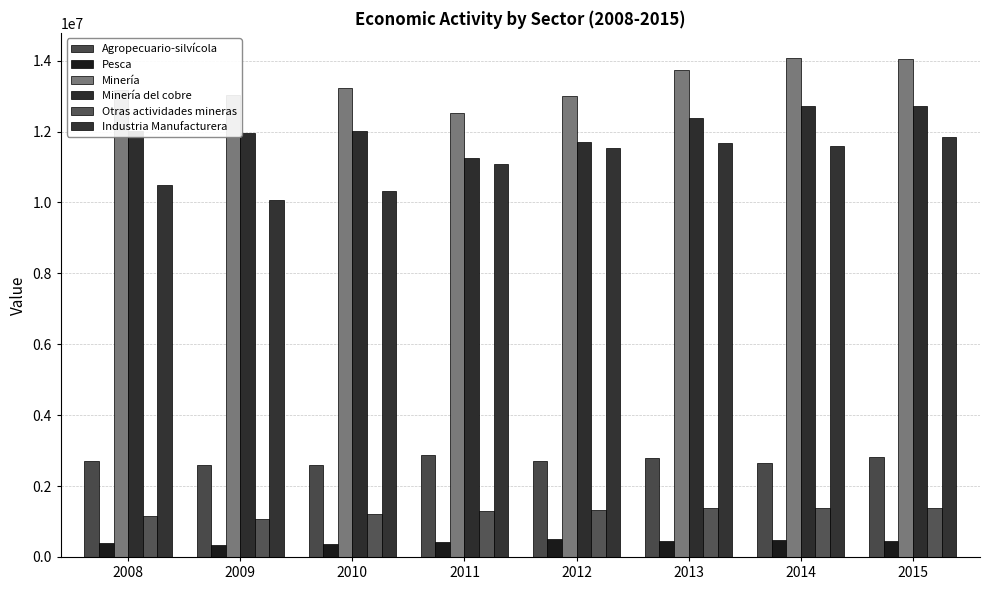

What are all the series names shown in the legend?

Agropecuario-silvícola, Pesca, Minería, Minería del cobre, Otras actividades mineras, Industria Manufacturera